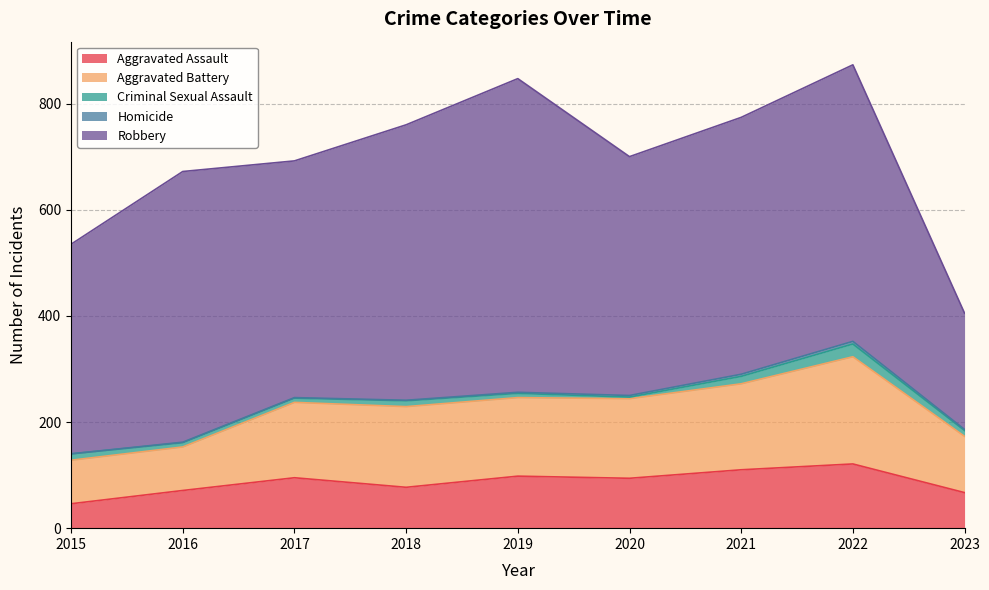

Reading left to right, what are all the values shown in this chart?

Aggravated Assault: 2015=46	2016=71	2017=95	2018=77	2019=98	2020=94	2021=110	2022=121	2023=67
Aggravated Battery: 2015=82	2016=82	2017=142	2018=152	2019=148	2020=150	2021=162	2022=202	2023=106
Criminal Sexual Assault: 2015=12	2016=8	2017=8	2018=11	2019=8	2020=3	2021=14	2022=24	2023=11
Homicide: 2015=0	2016=1	2017=1	2018=1	2019=2	2020=3	2021=4	2022=5	2023=2
Robbery: 2015=395	2016=510	2017=446	2018=519	2019=591	2020=450	2021=484	2022=521	2023=219